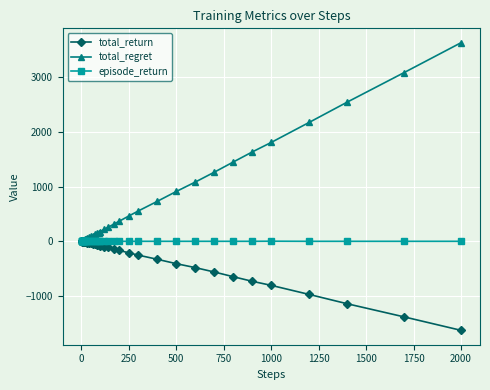

Rank the series by their average value, from lowest to highest.

total_return, episode_return, total_regret